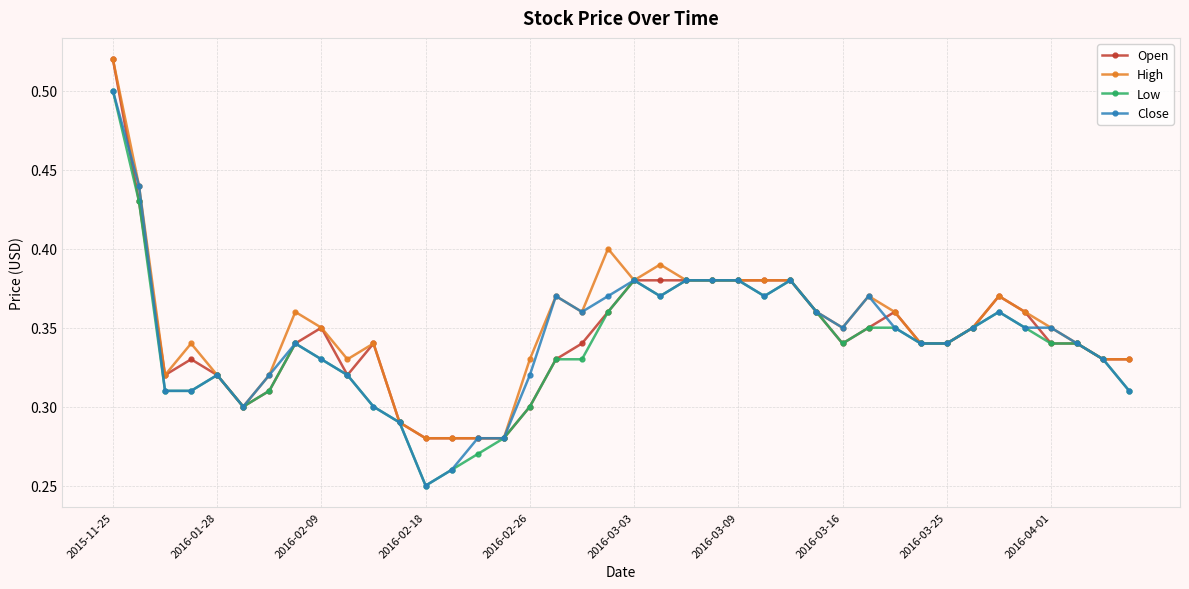

Count the High values in the range 0 to 1.

40